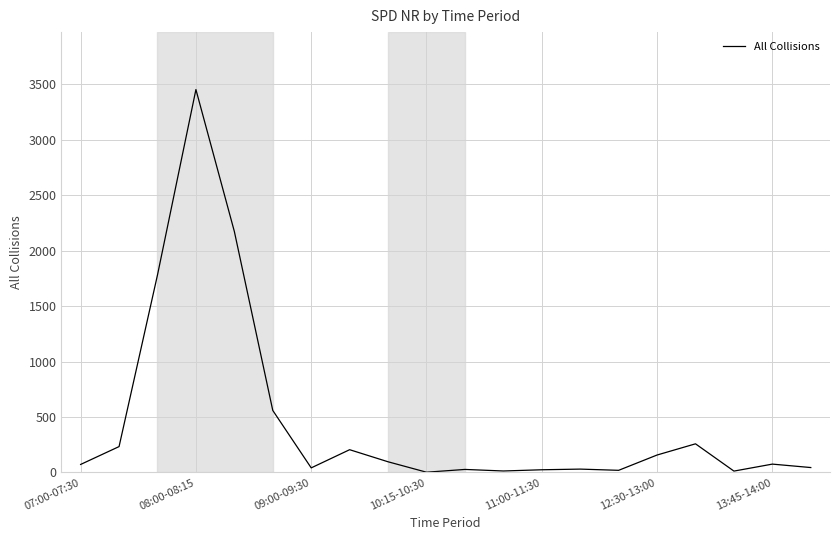

What is the greatest value displayed?

3453